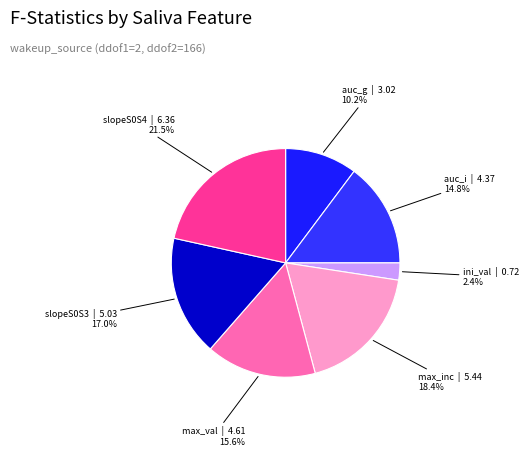

What portion of the pie excludes auc_i?

85.2%